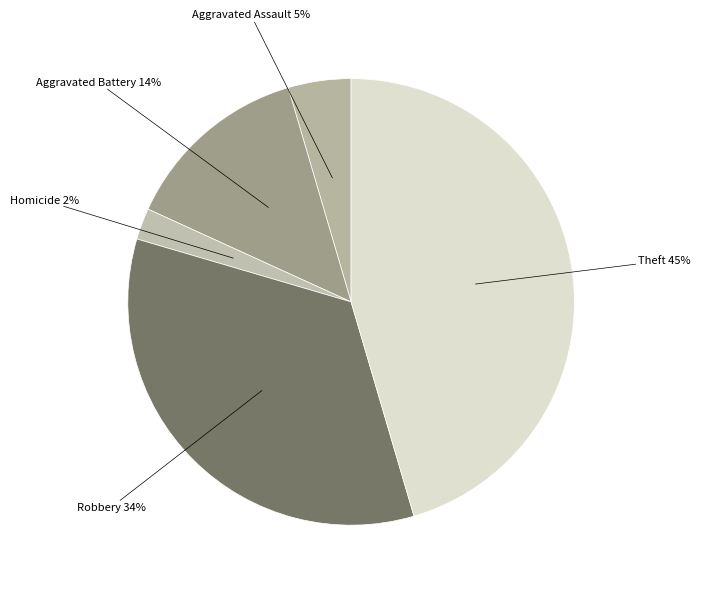

To the nearest percent, what is the average slice percentage?

20%